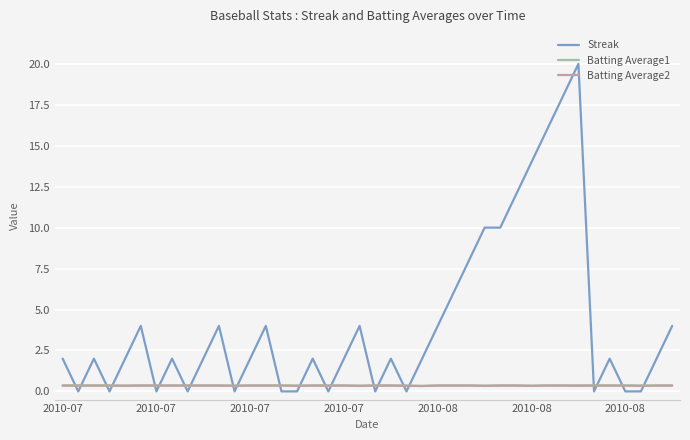

After their last crossing, which series has the higher values: Batting Average2 or Streak?

Streak